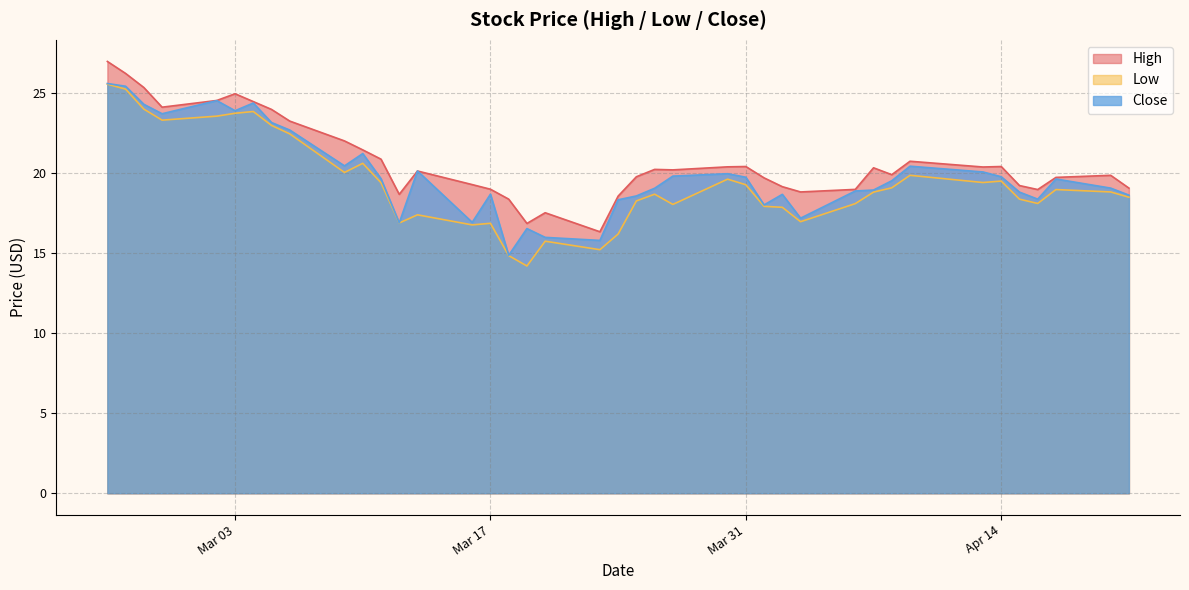

How many lines are shown in the chart?

3